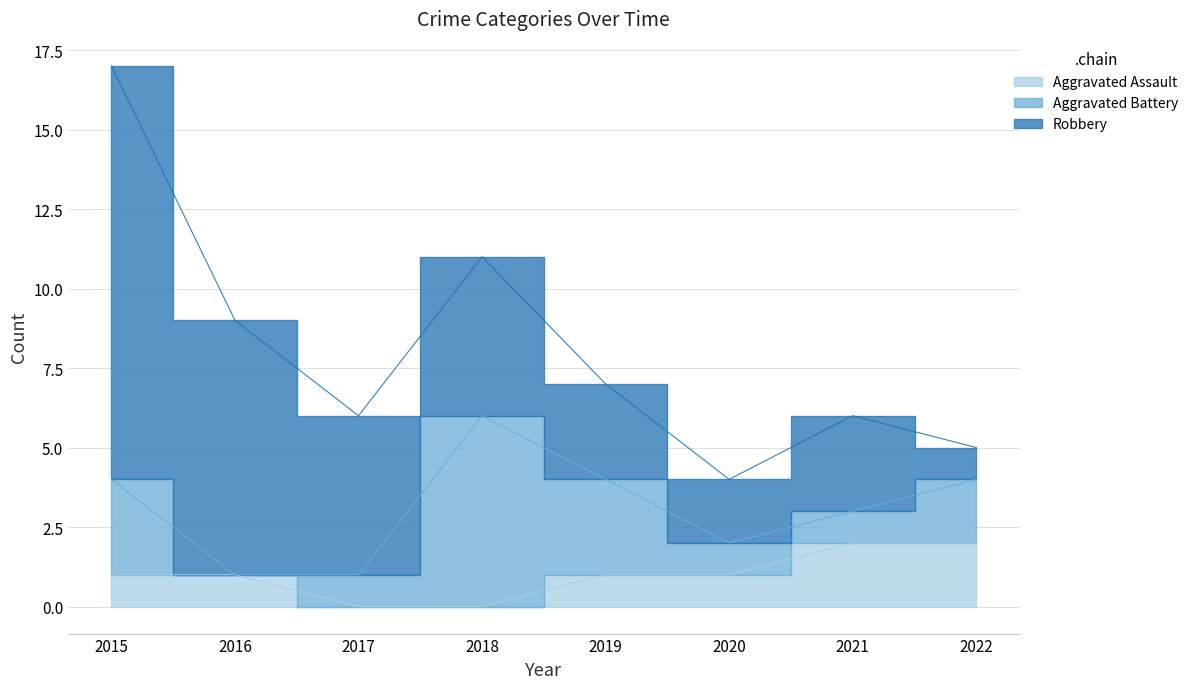

How many Aggravated Battery values are between 1 and 3?

6